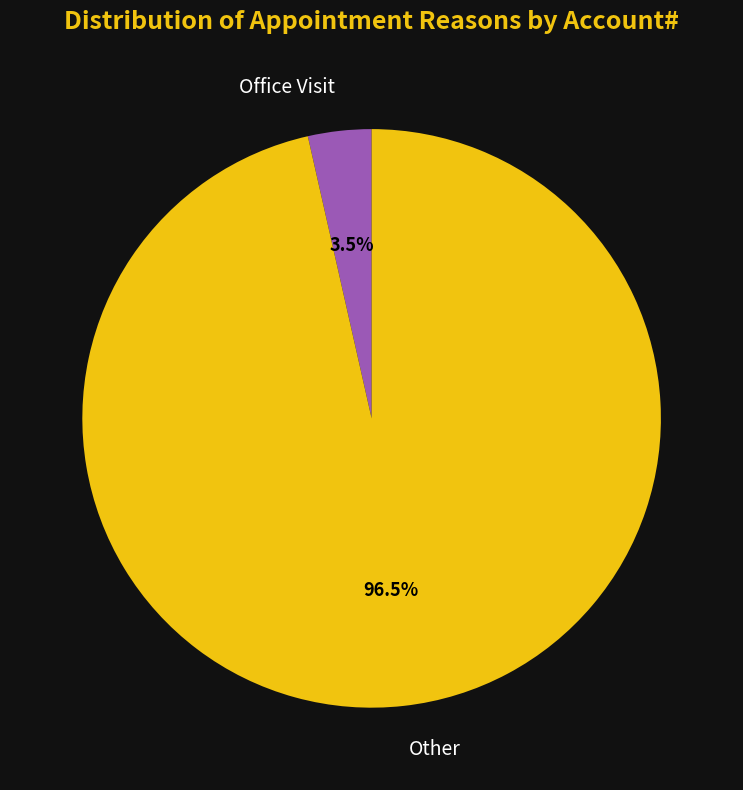

Rank the categories by value from lowest to highest.

Office Visit, Other